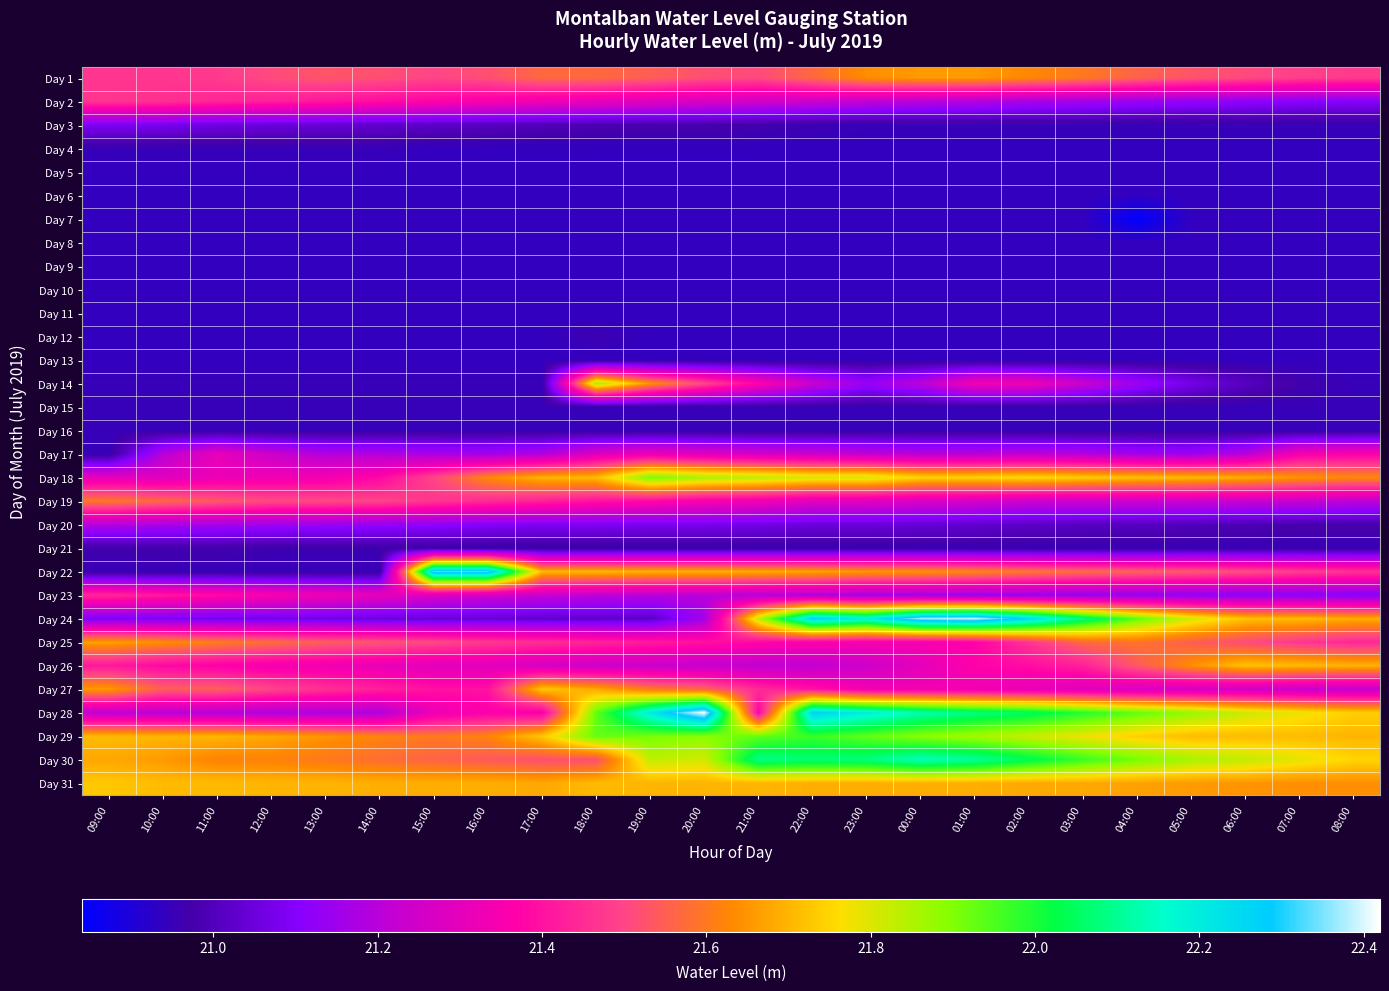

Which series has the largest total across all categories?

Day 30